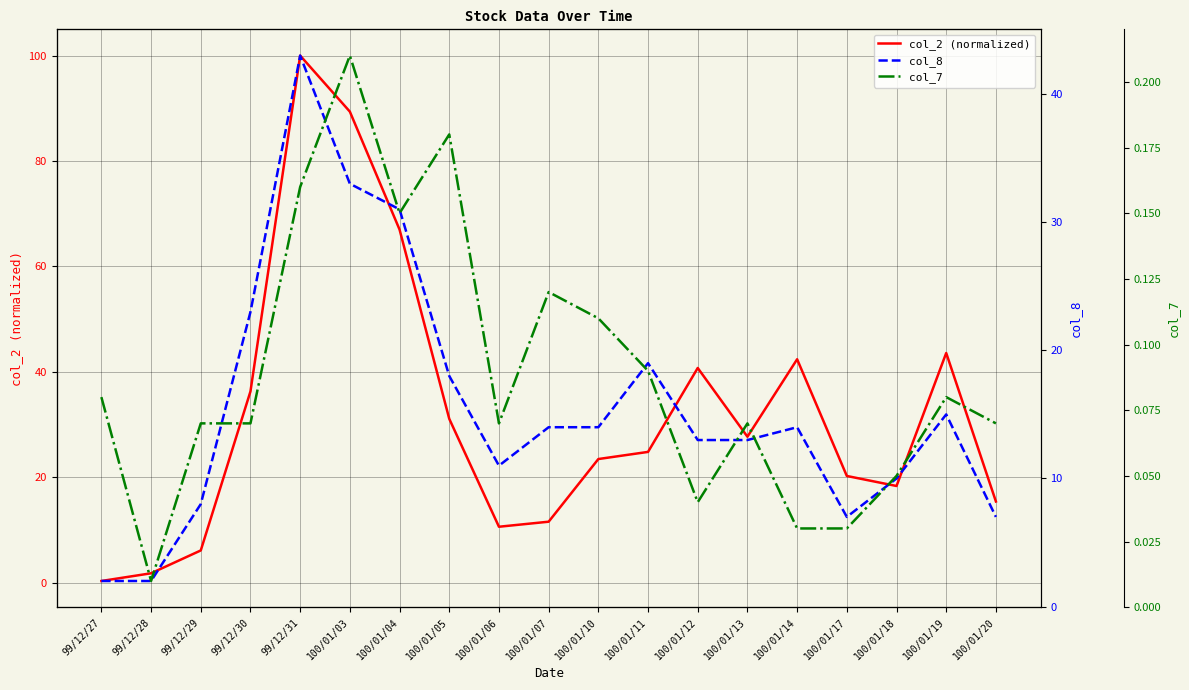

What is the difference between the col_8 values at 100/01/17 and 100/01/06?

4.0